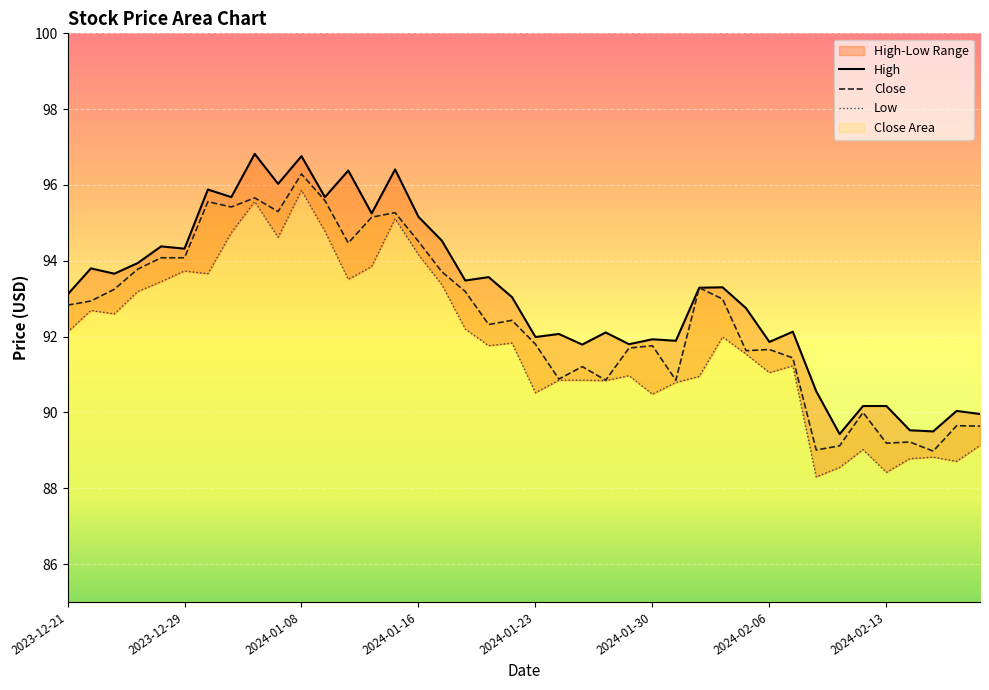

At how many categories does at least one series exceed 94?

13